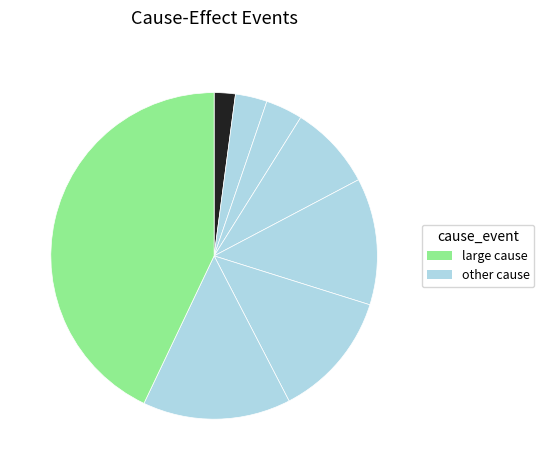

Is there any slice that represents more than half of the pie?

No